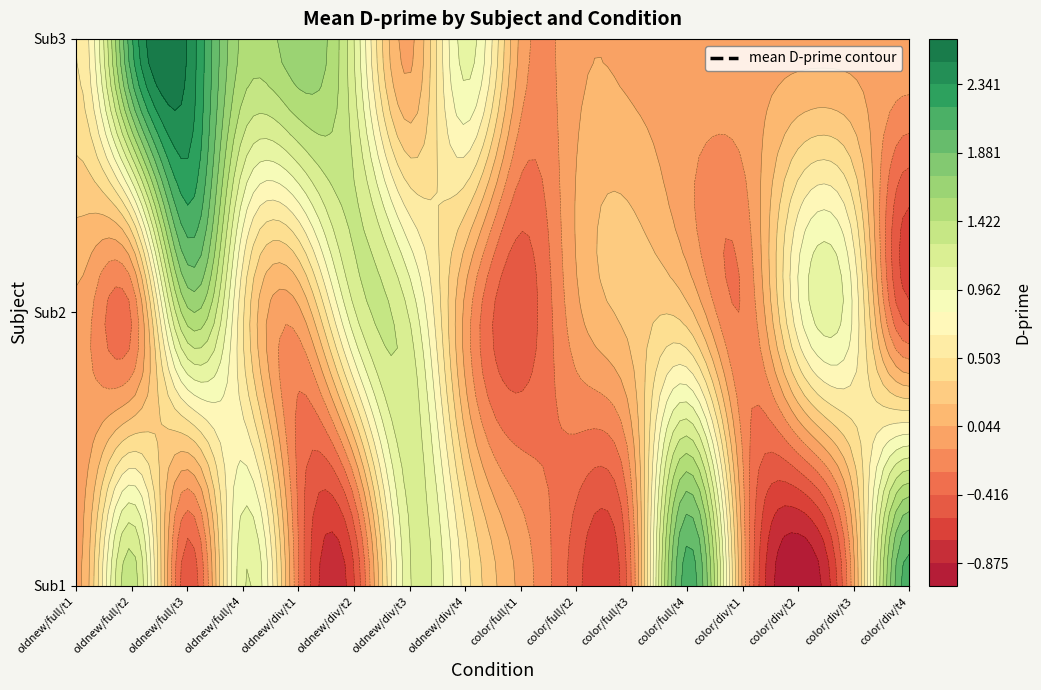

What is the total value across all series at 7?

1.6